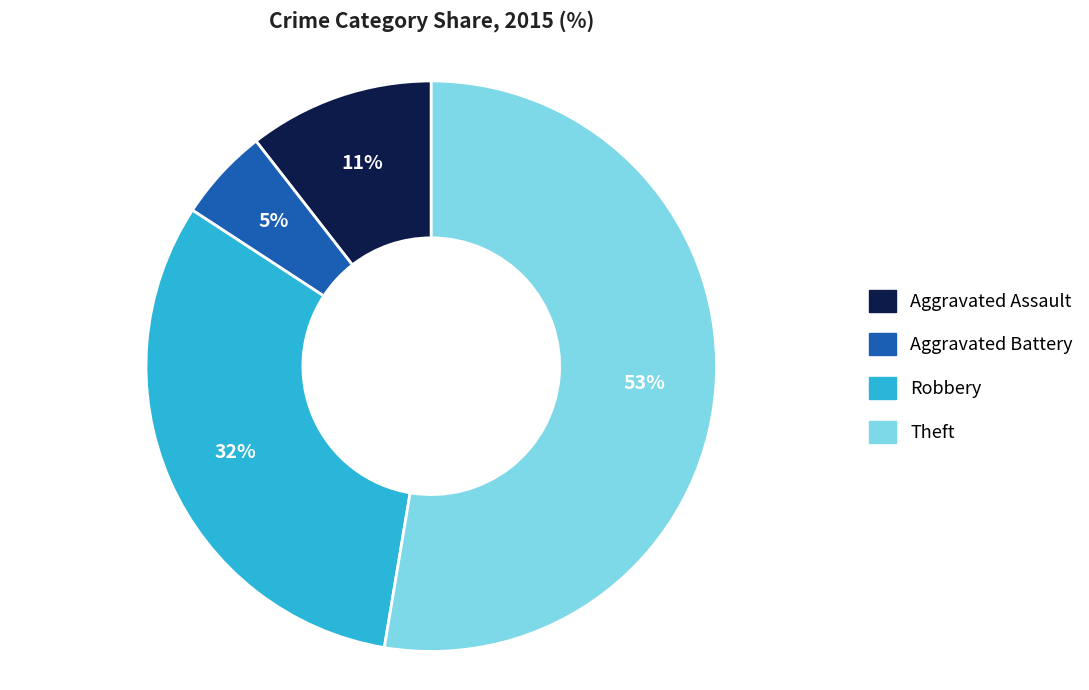

Between Robbery and Aggravated Battery, which is larger?

Robbery